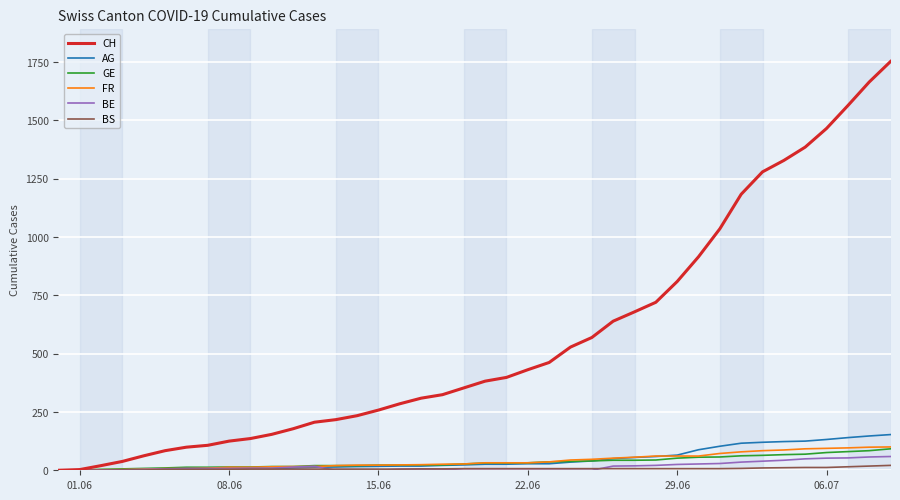

What is the maximum value for FR?

100